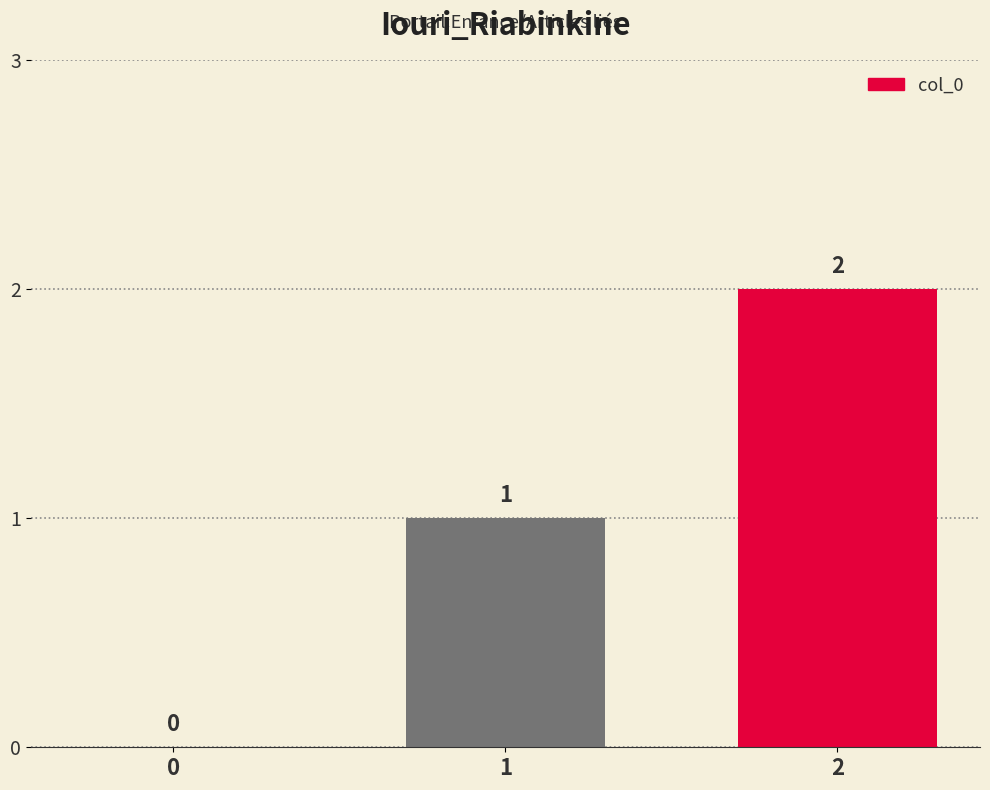

Approximately how many times larger is the value at 1 compared to 2?

0.5